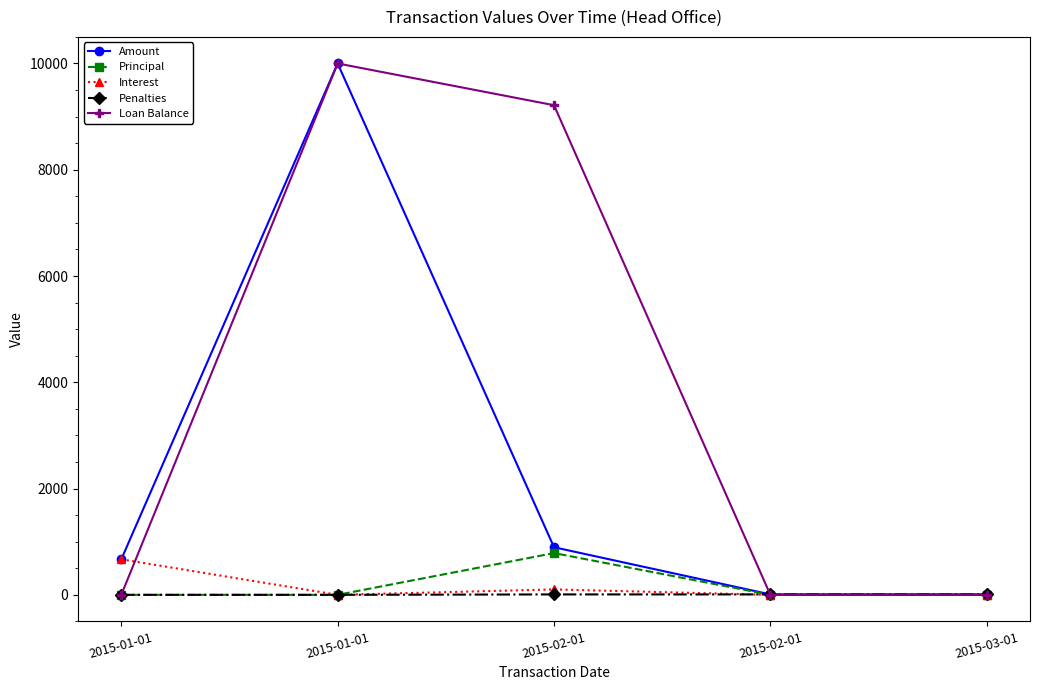

What is the difference between the maximum and minimum values in the Principal series?

785.8